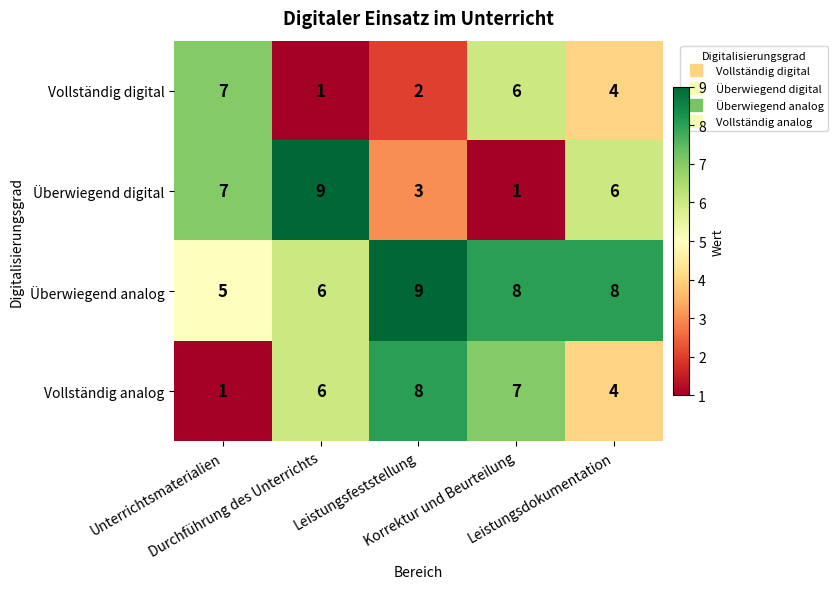

What is the sum of all Vollständig analog values?

26